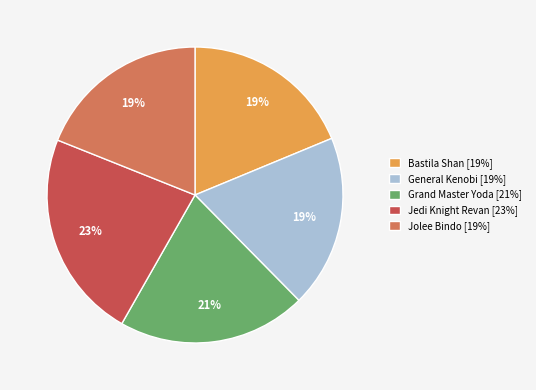

How many segments does this pie chart have?

5